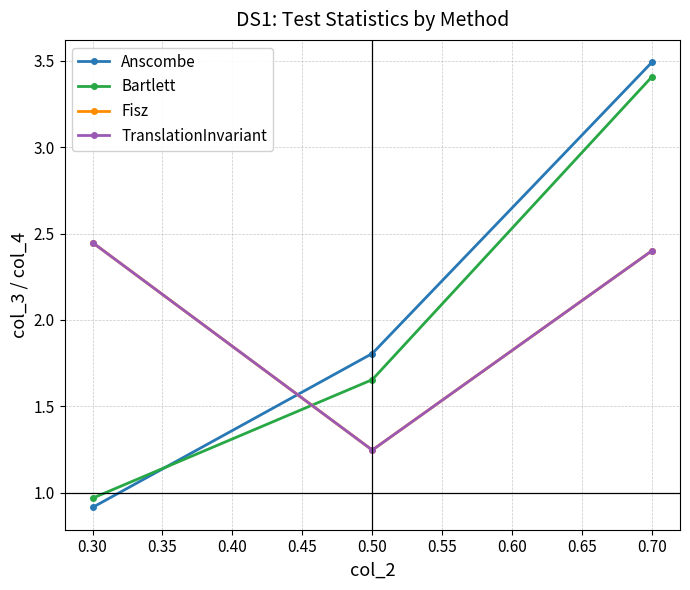

What is the value of the Anscombe point at the 1st from the left?

0.9